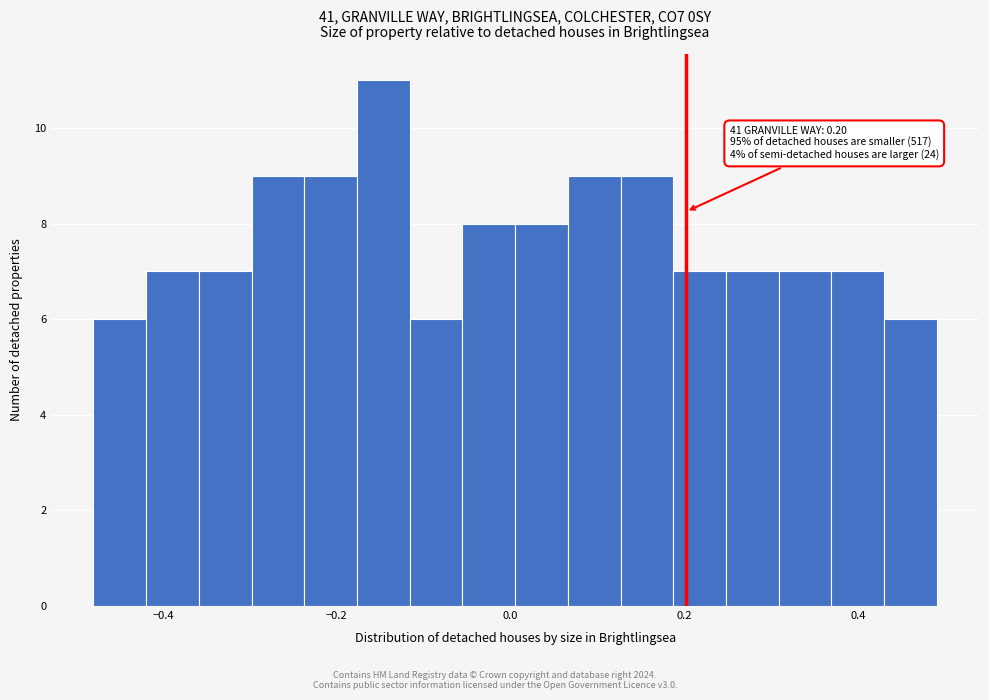

Read against the x-axis, roughly where is the centre of the tallest bar?

-0.14